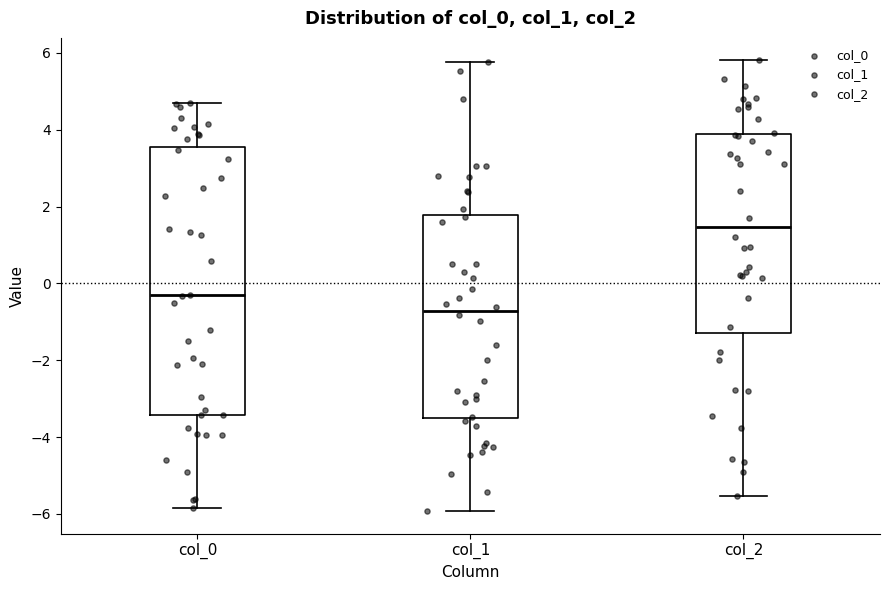

Which box's median line is the lowest?

col_1